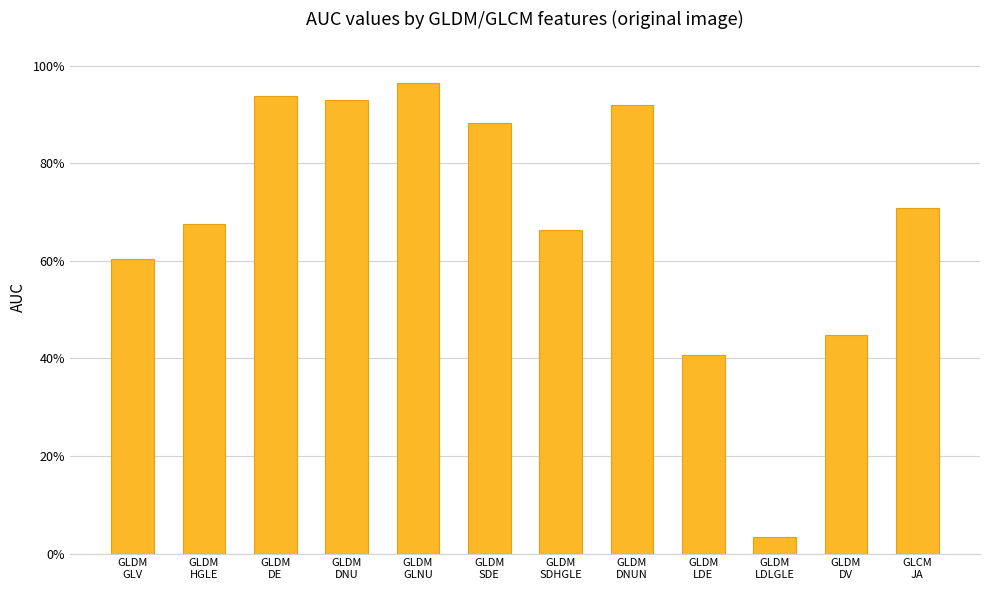

Is it true that the value at GLDM
DV is 0.3?

False